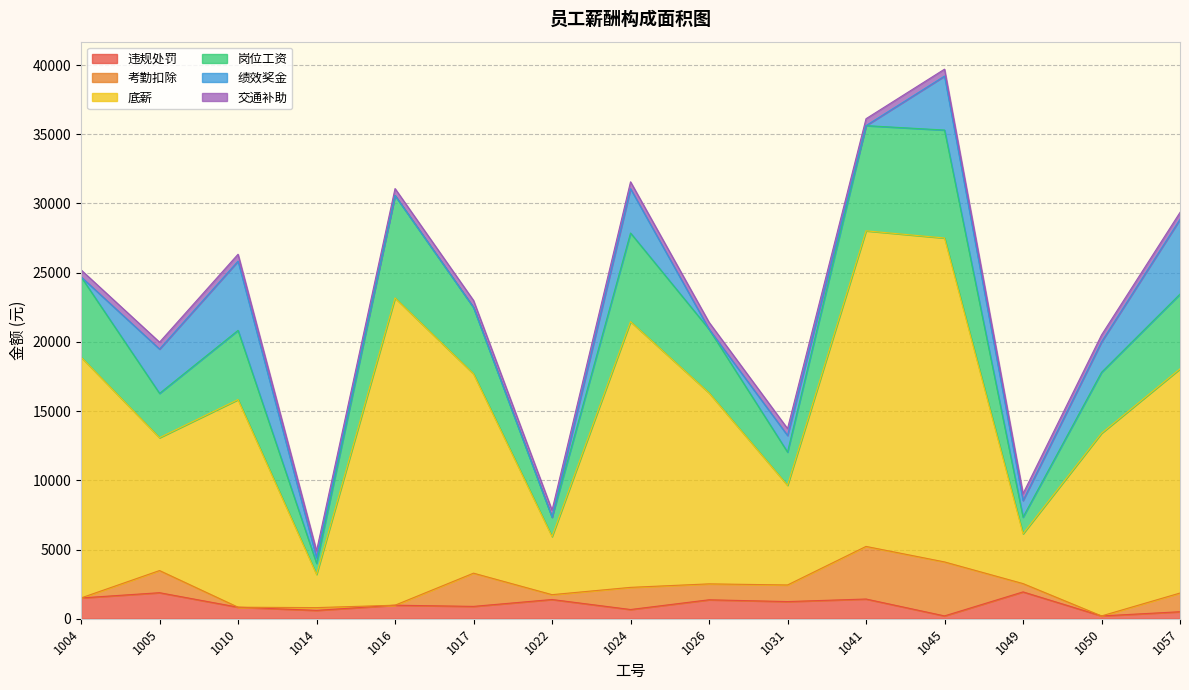

At which category is the sum across all series the highest?

1045